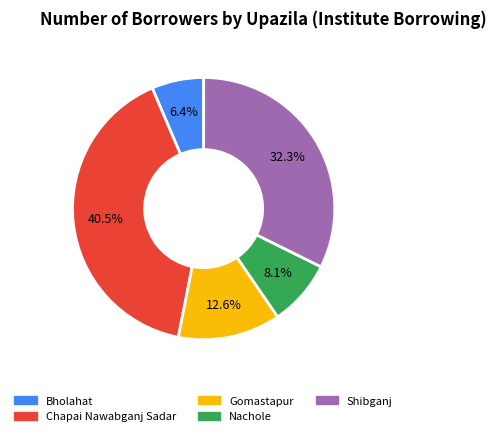

To the nearest percent, what is the average slice percentage?

20%